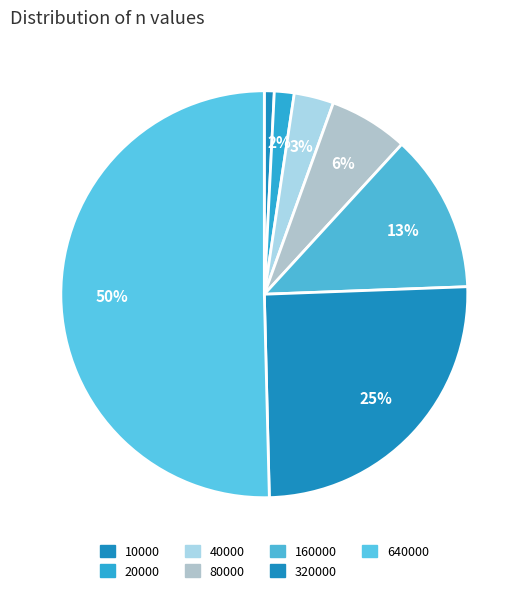

What is the smallest slice in the pie chart?

10000